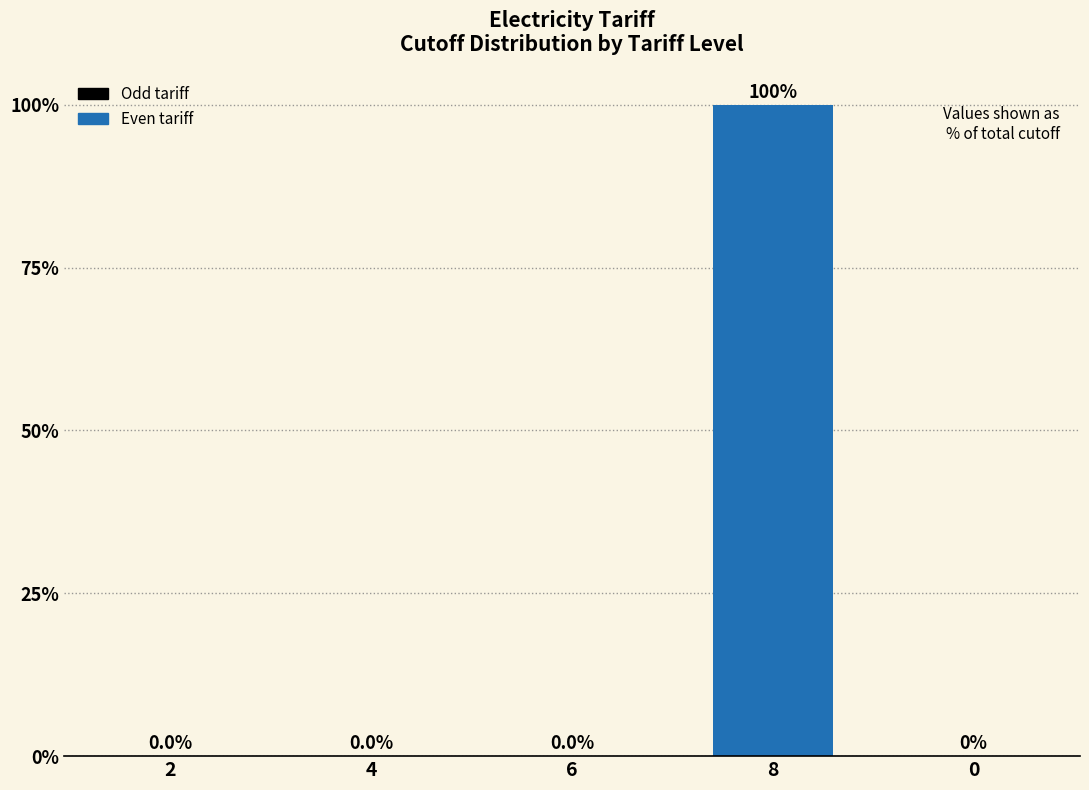

The value at 6 is 95. True or false?

False